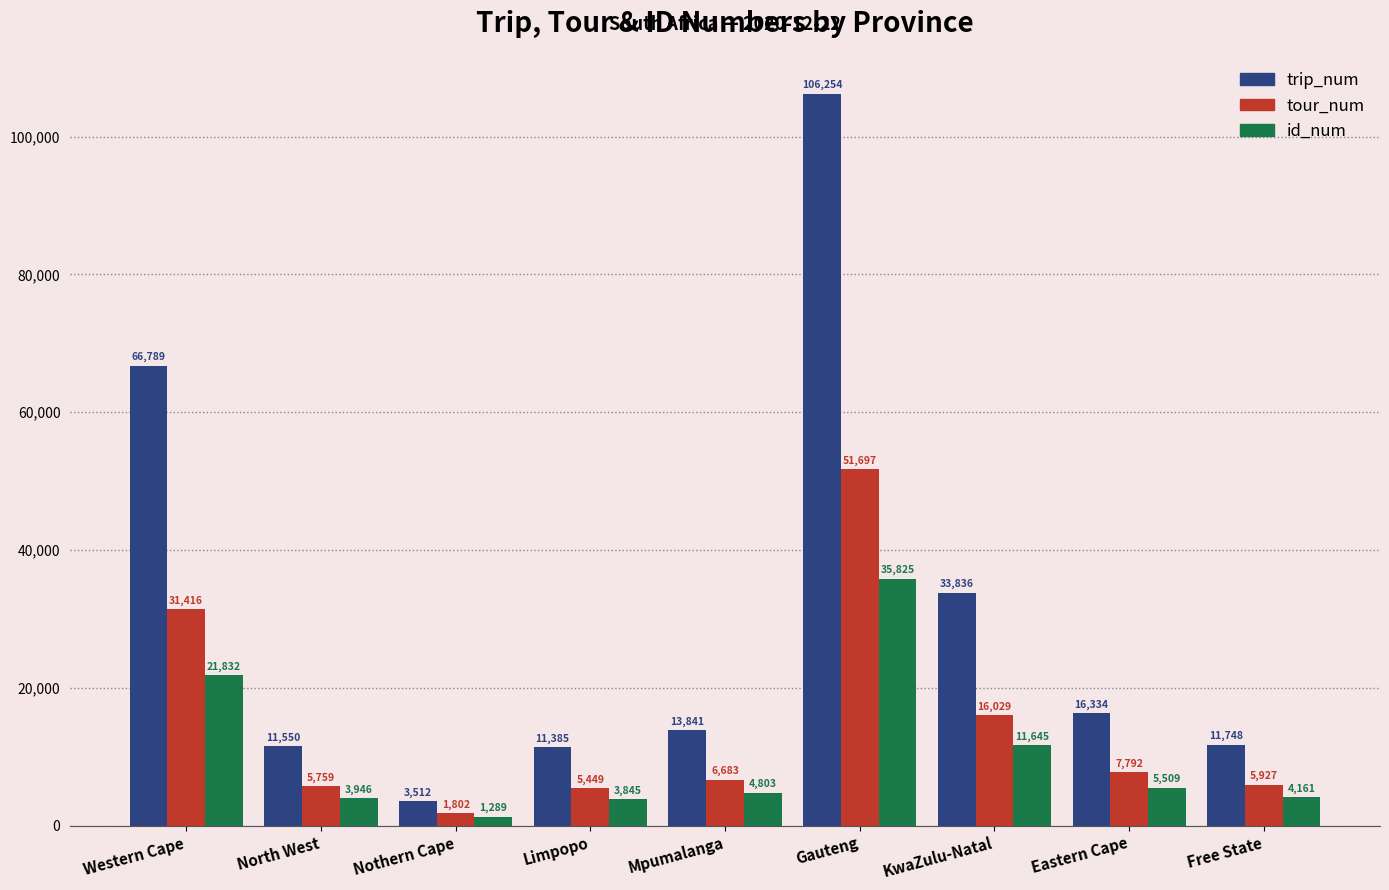

Where does the trip_num series first go above 13841?

Western Cape